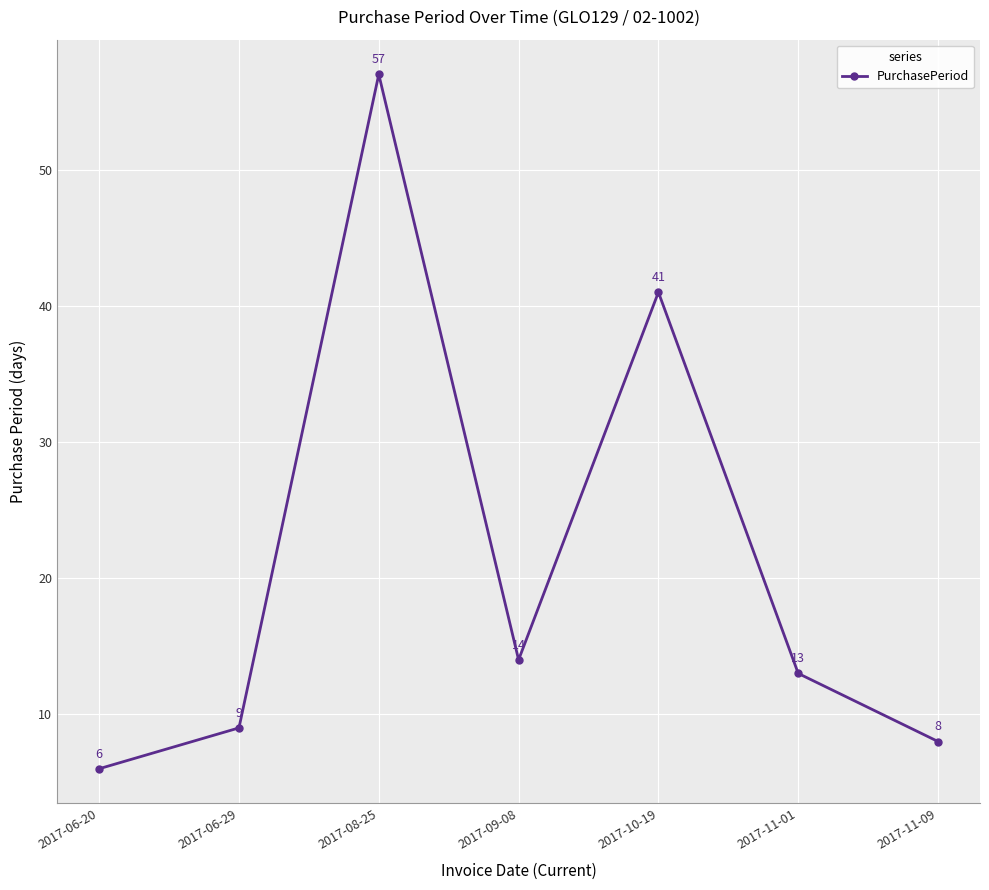

Count the number of categories in the chart.

7